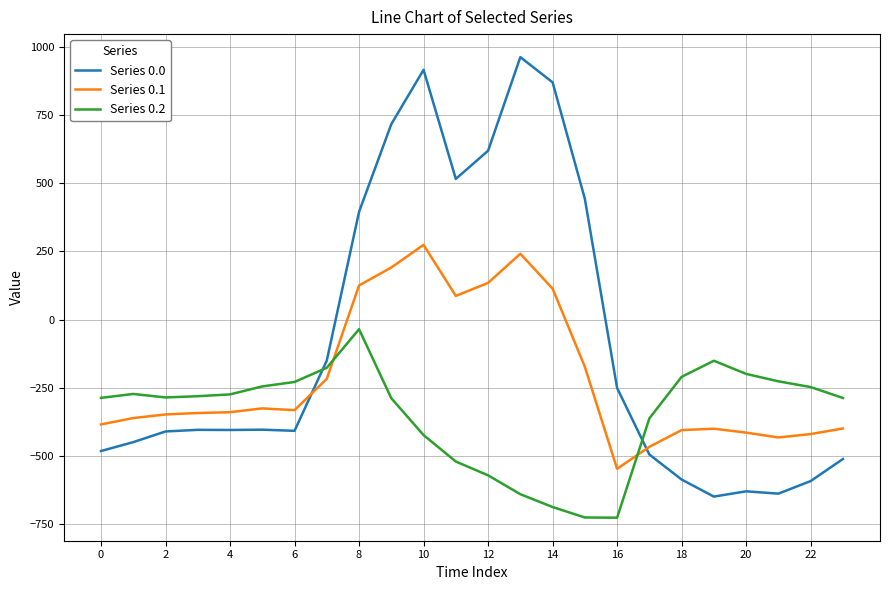

How many intersections are there between Series 0.0 and Series 0.2?

2